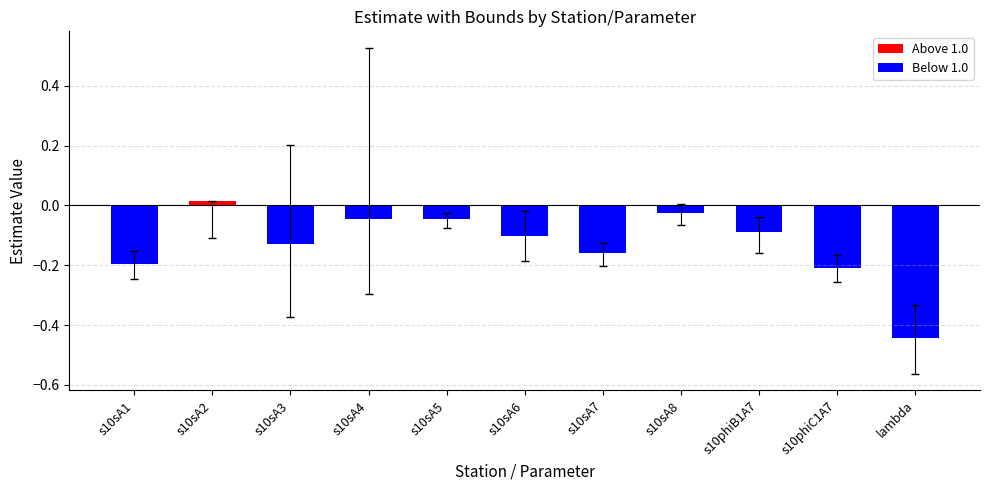

What is the label of the 7th bar from the left?

s10sA7